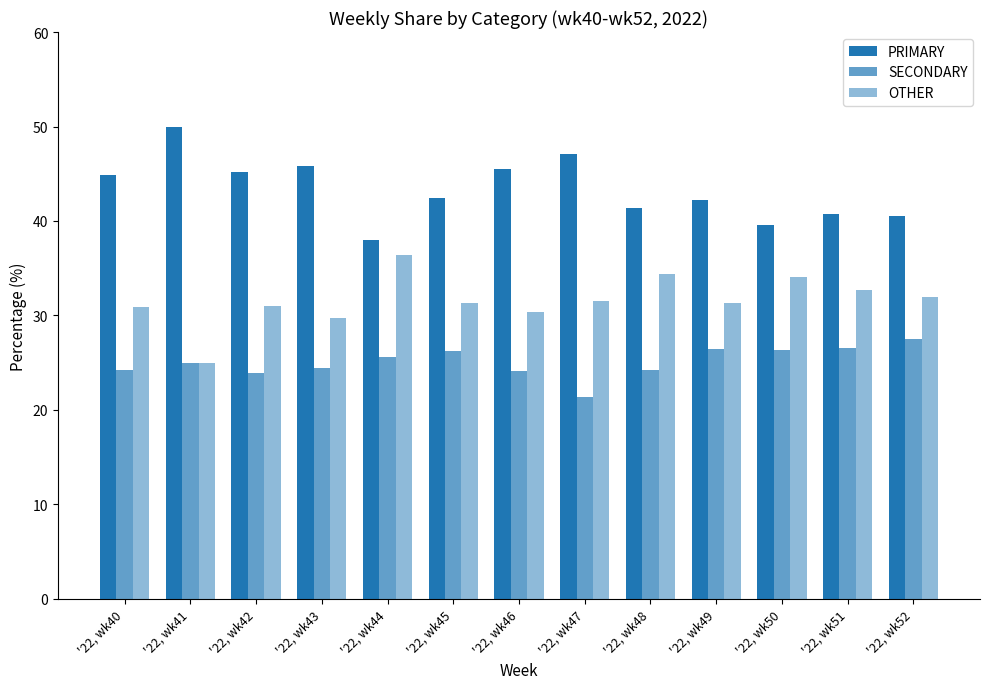

Reading left to right, transcribe all the data shown in this chart.

PRIMARY: '22, wk40=44.9	'22, wk41=50.0	'22, wk42=45.2	'22, wk43=45.8	'22, wk44=38.0	'22, wk45=42.5	'22, wk46=45.5	'22, wk47=47.1	'22, wk48=41.4	'22, wk49=42.2	'22, wk50=39.5	'22, wk51=40.8	'22, wk52=40.5
SECONDARY: '22, wk40=24.2	'22, wk41=25.0	'22, wk42=23.9	'22, wk43=24.5	'22, wk44=25.6	'22, wk45=26.2	'22, wk46=24.1	'22, wk47=21.4	'22, wk48=24.2	'22, wk49=26.4	'22, wk50=26.4	'22, wk51=26.5	'22, wk52=27.5
OTHER: '22, wk40=30.9	'22, wk41=25.0	'22, wk42=31.0	'22, wk43=29.7	'22, wk44=36.4	'22, wk45=31.3	'22, wk46=30.4	'22, wk47=31.5	'22, wk48=34.3	'22, wk49=31.3	'22, wk50=34.1	'22, wk51=32.7	'22, wk52=31.9